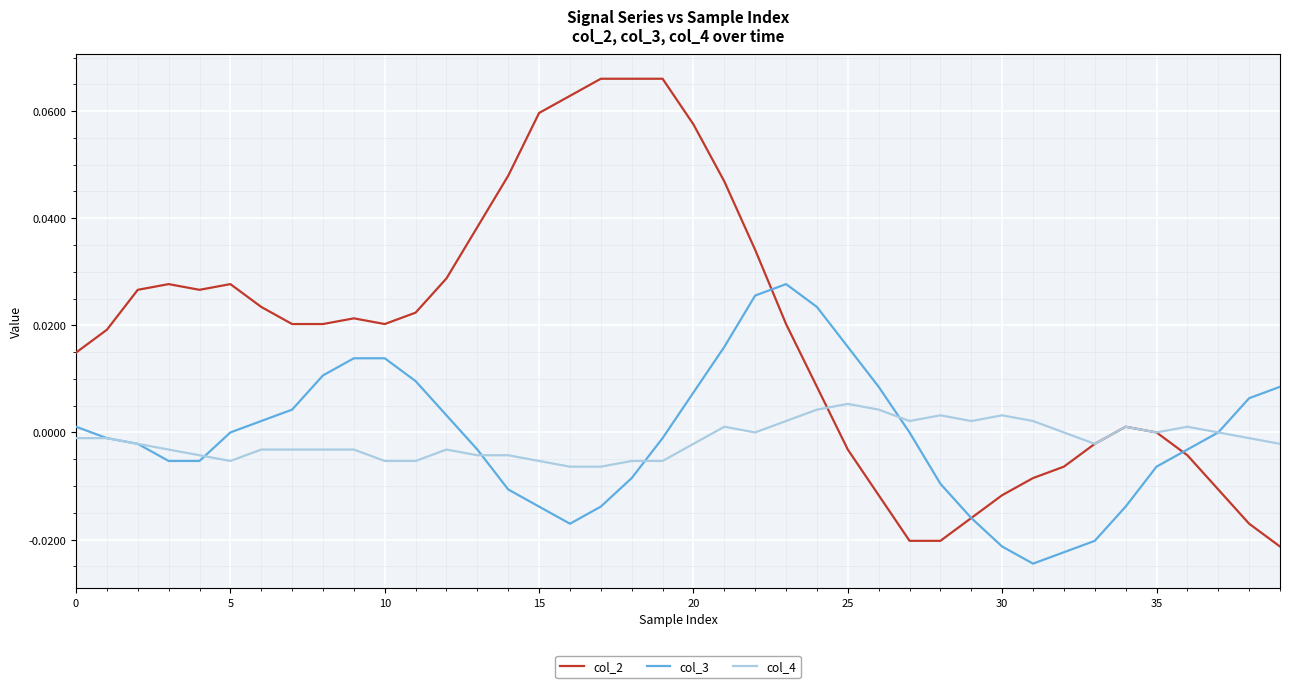

Which series has the largest total across all categories?

col_2